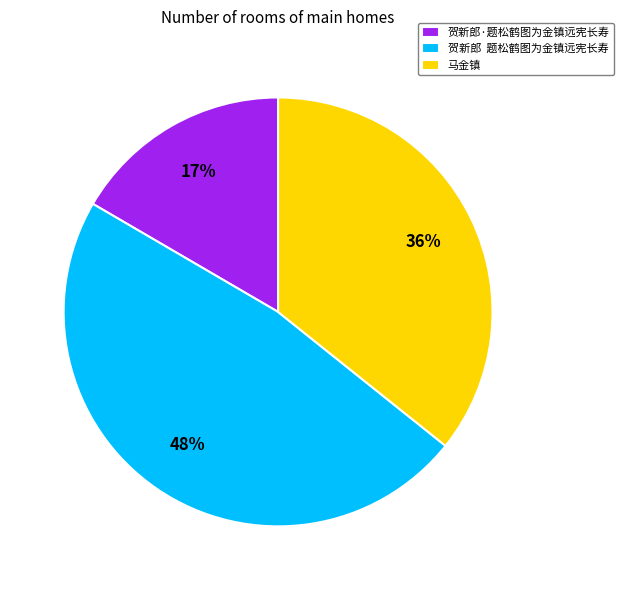

What is the ratio of the value at 贺新郎·题松鹤图为金镇远宪长寿 to the value at 马金镇?

0.5